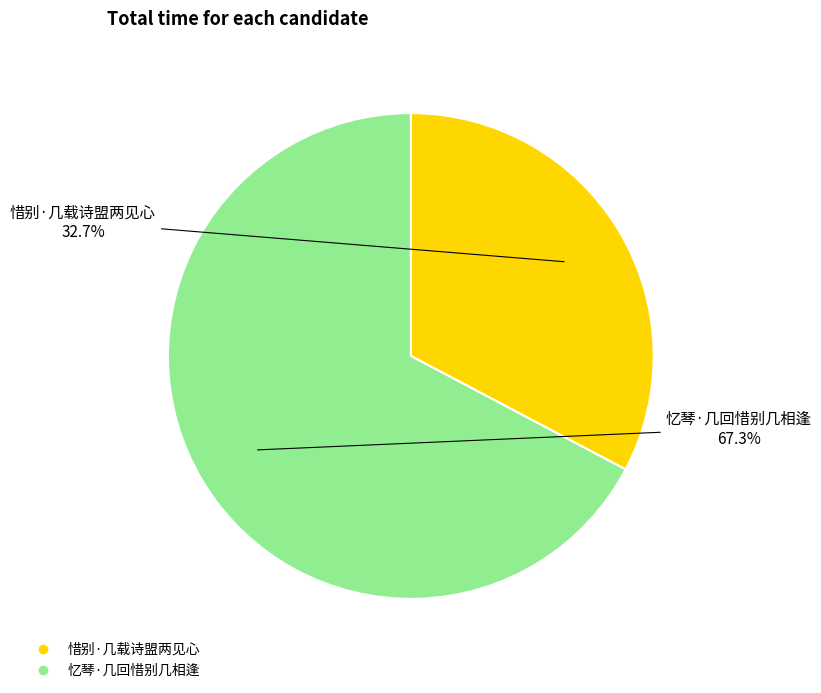

What is the ratio of the value at 惜别·几载诗盟两见心 to the value at 忆琴·几回惜别几相逢?

0.5